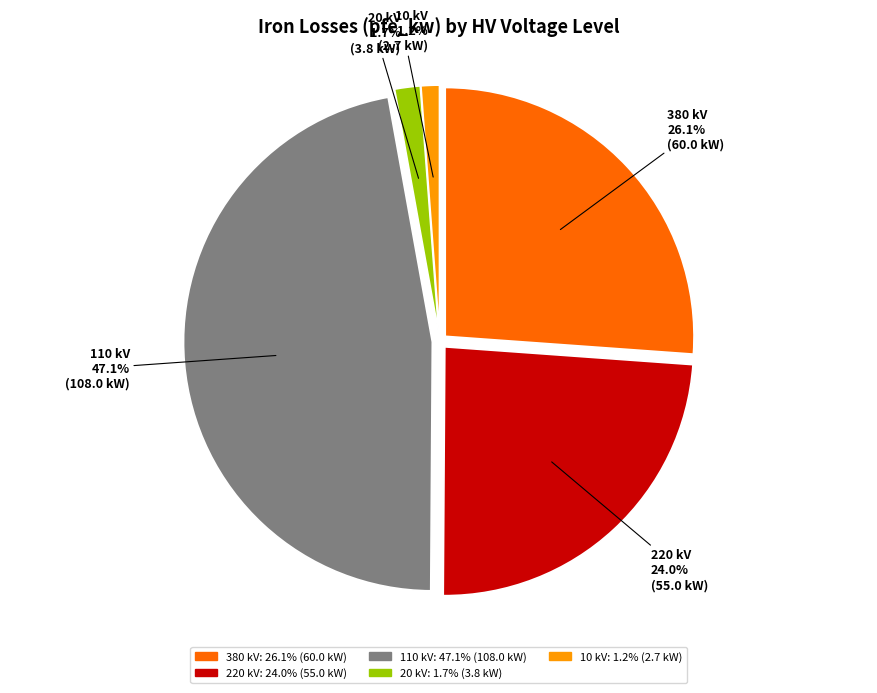

Count the number of slices in the pie.

5